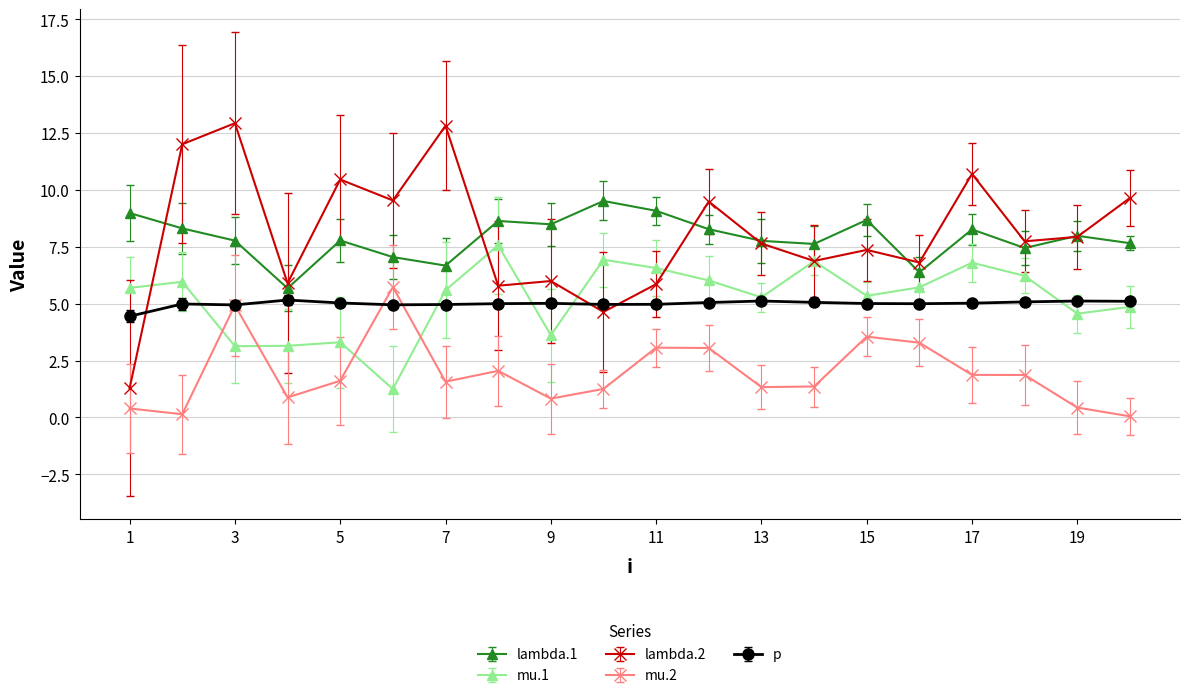

What is the greatest value displayed?

12.9